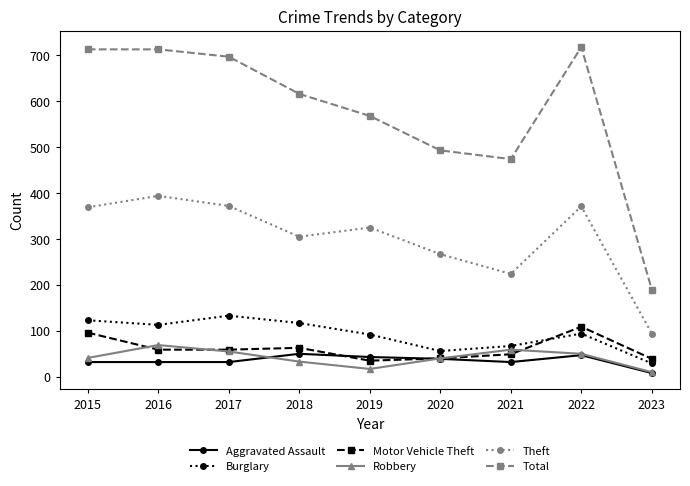

What is the spread (max minus min) of values at 2021?

442